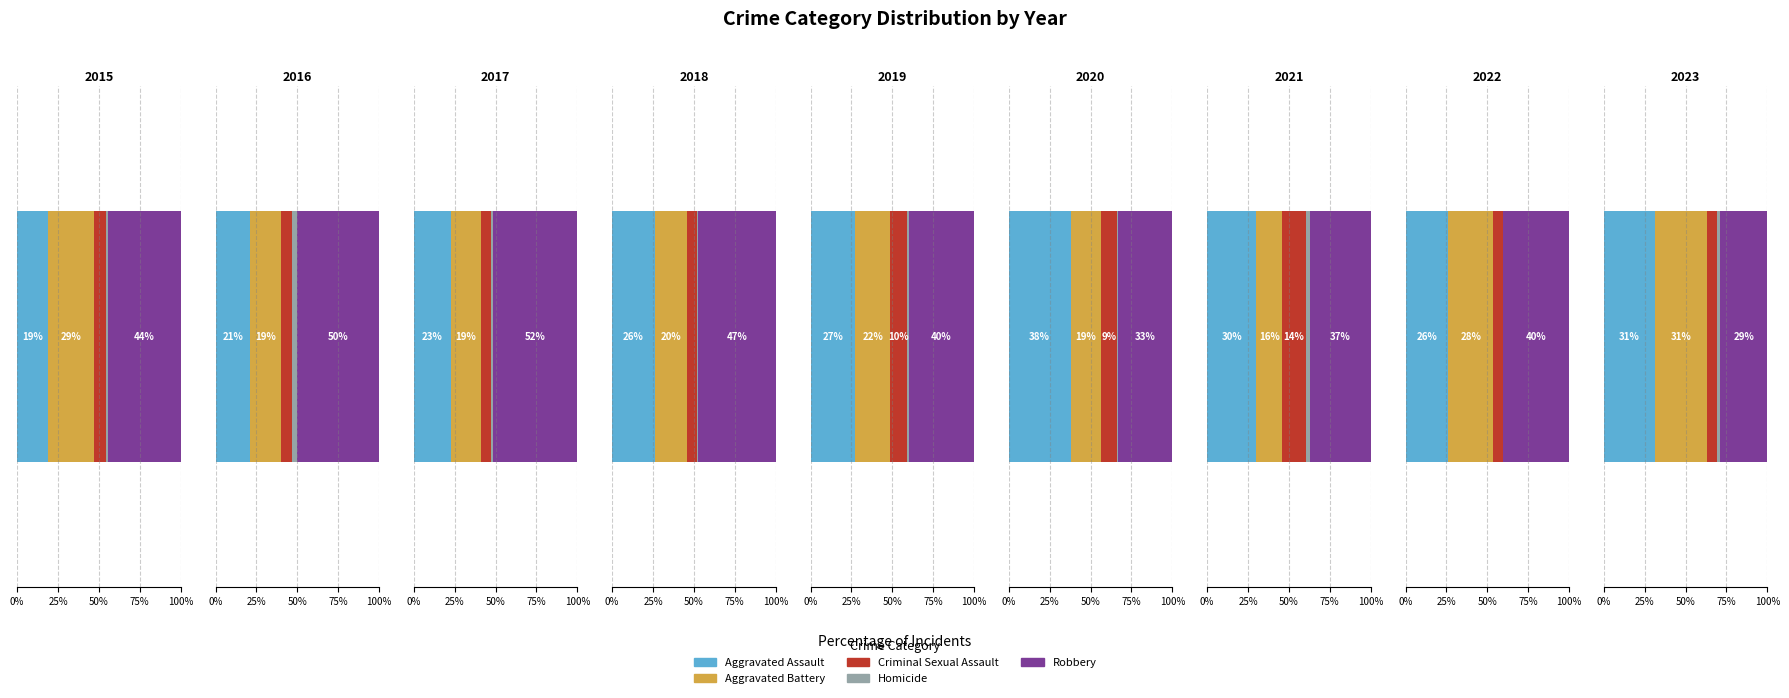

How many groups of bars are there?

9